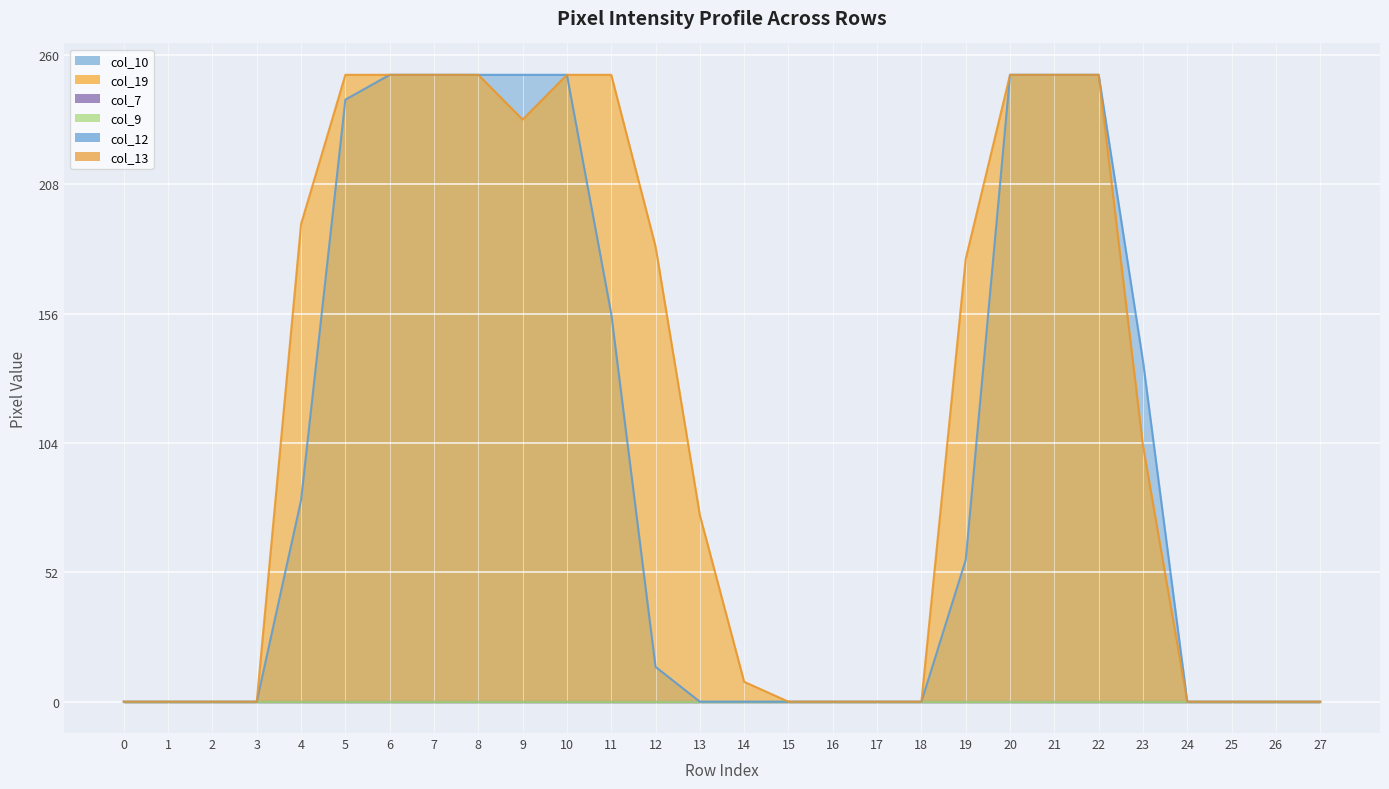

True or false: col_13 and col_7 intersect in this chart.

False